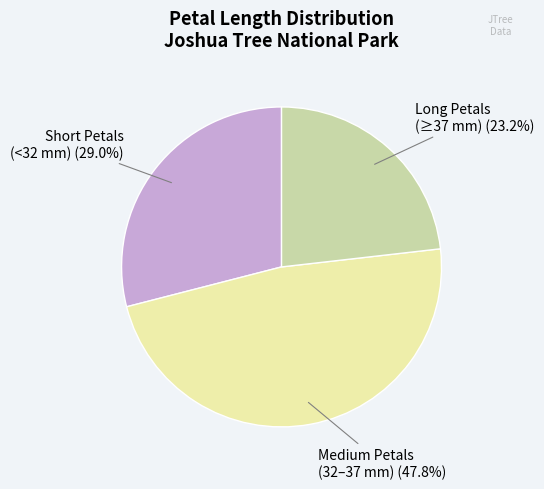

Is there a majority slice in this chart?

No